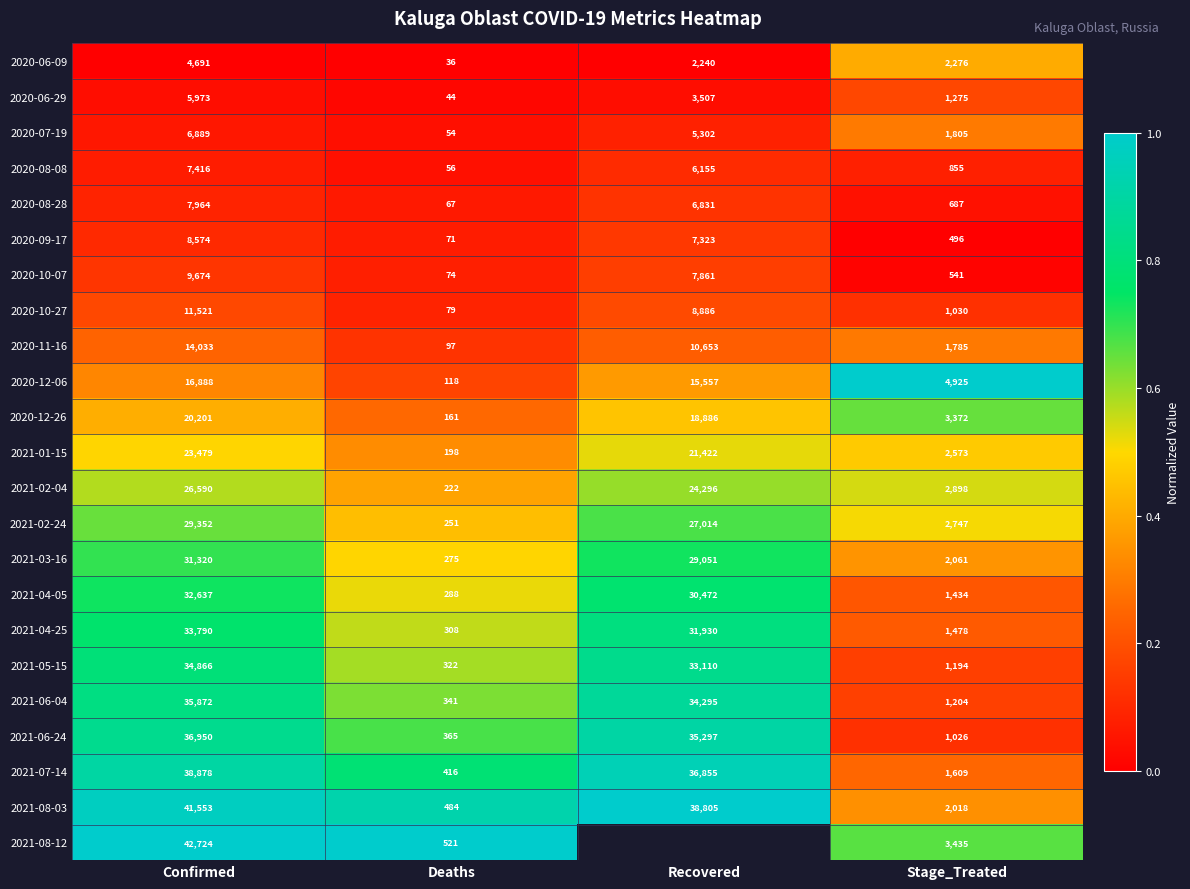

At which category is the sum across all series the highest?

Confirmed